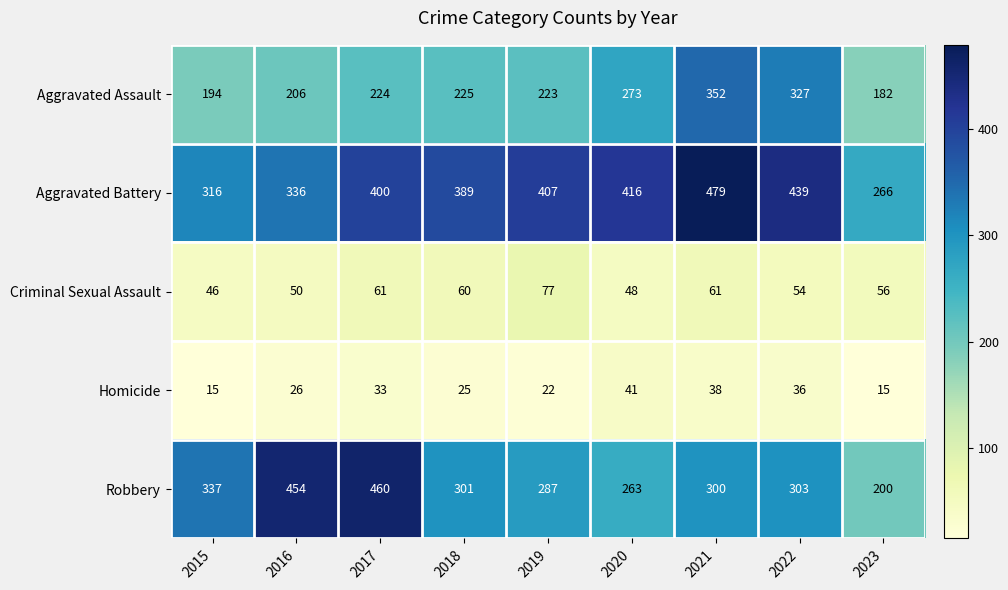

Is it true that Criminal Sexual Assault equals 84 at 2018?

False